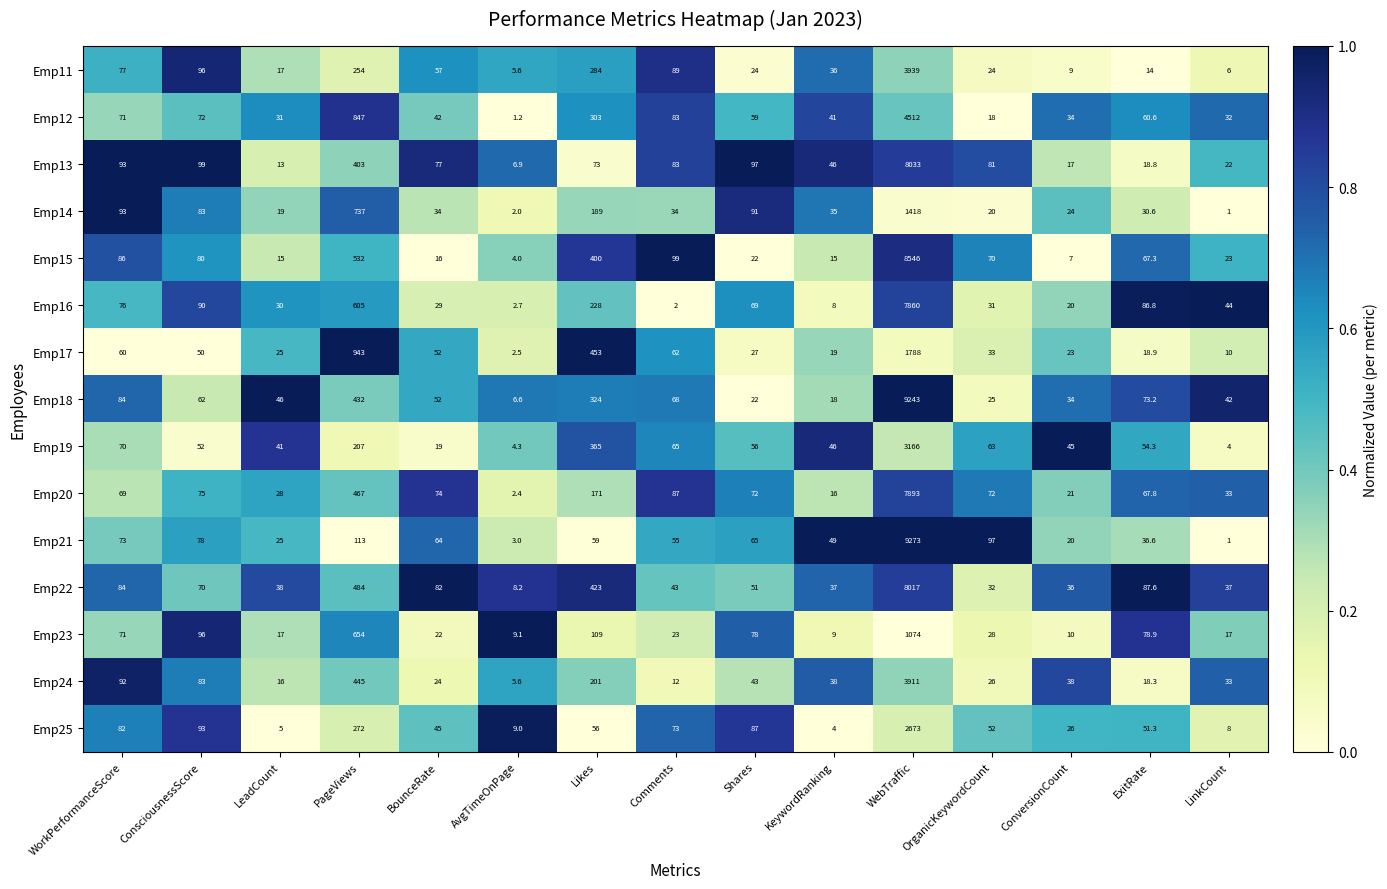

Count the number of categories in the chart.

15